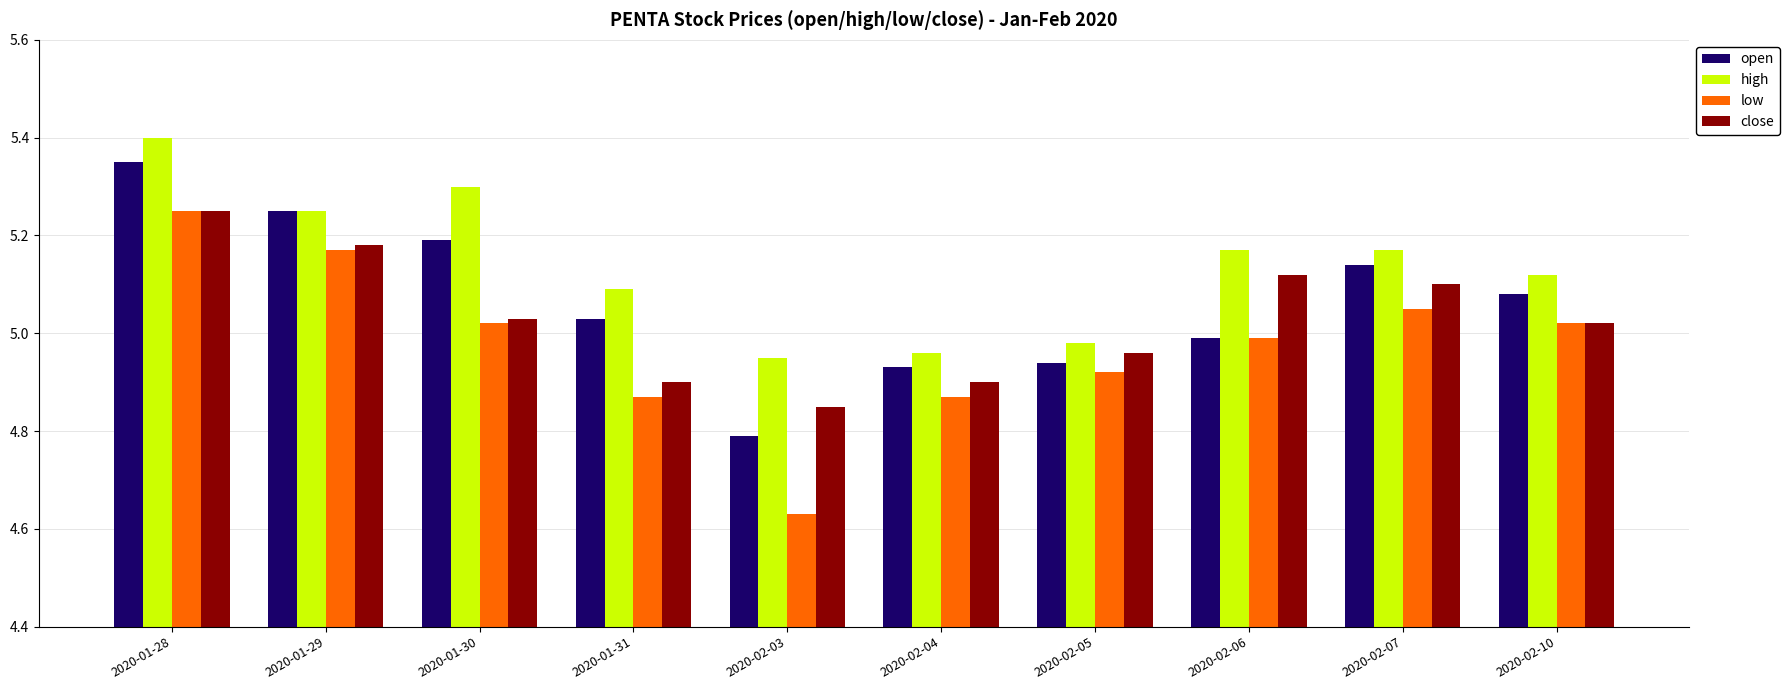

How many distinct data groups are displayed?

4